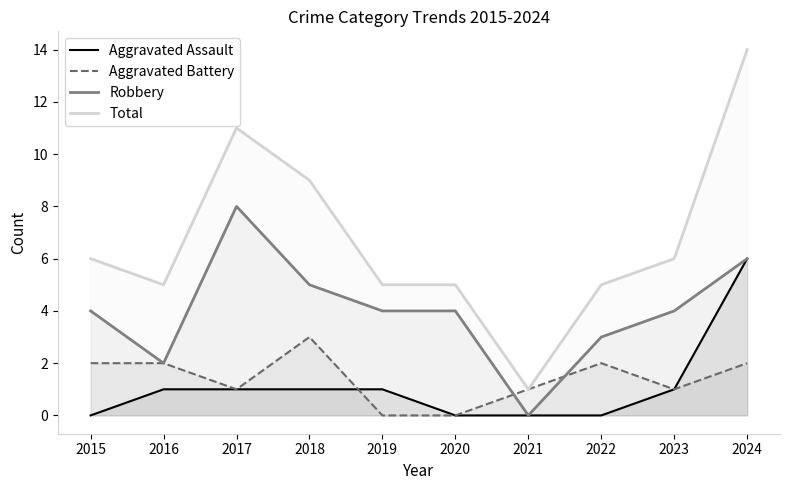

Reading left to right, transcribe all the data shown in this chart.

Aggravated Assault: 0	1	1	1	1	0	0	0	1	6
Aggravated Battery: 2	2	1	3	0	0	1	2	1	2
Robbery: 4	2	8	5	4	4	0	3	4	6
Total: 6	5	11	9	5	5	1	5	6	14